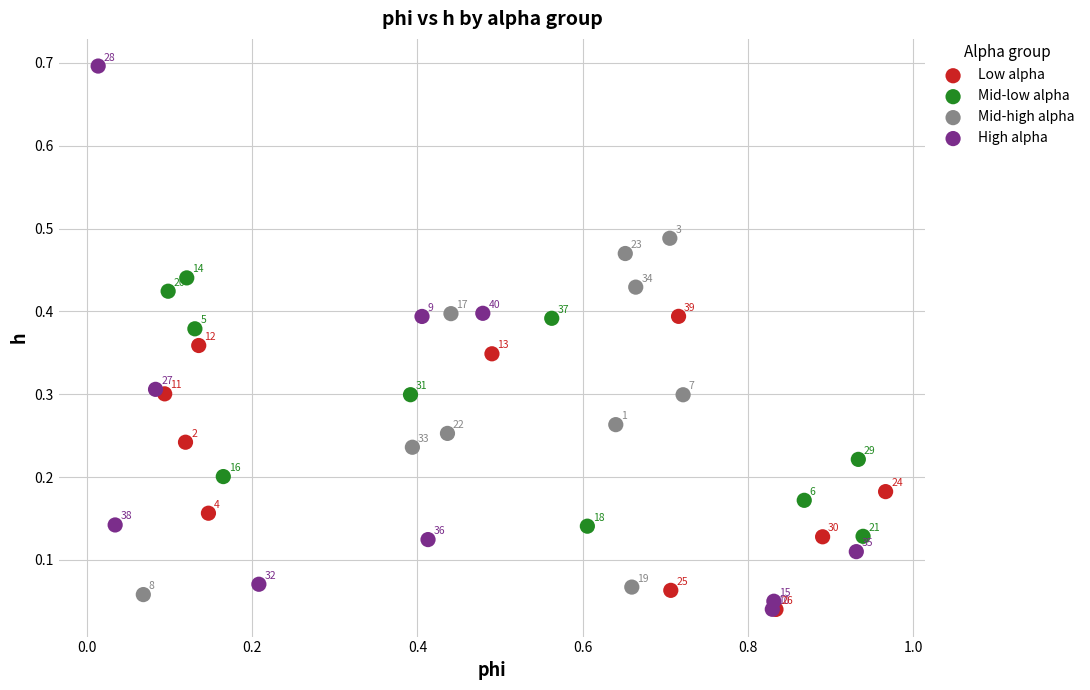

Which series contains the lowest Y value?

Low alpha